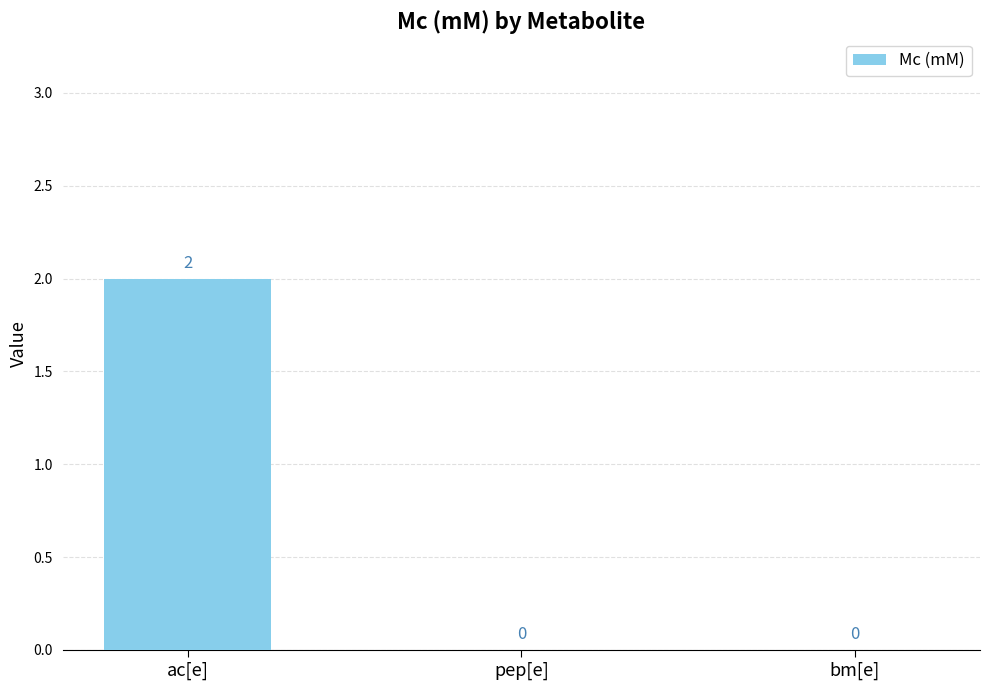

Between ac[e] and pep[e], which is larger?

ac[e]